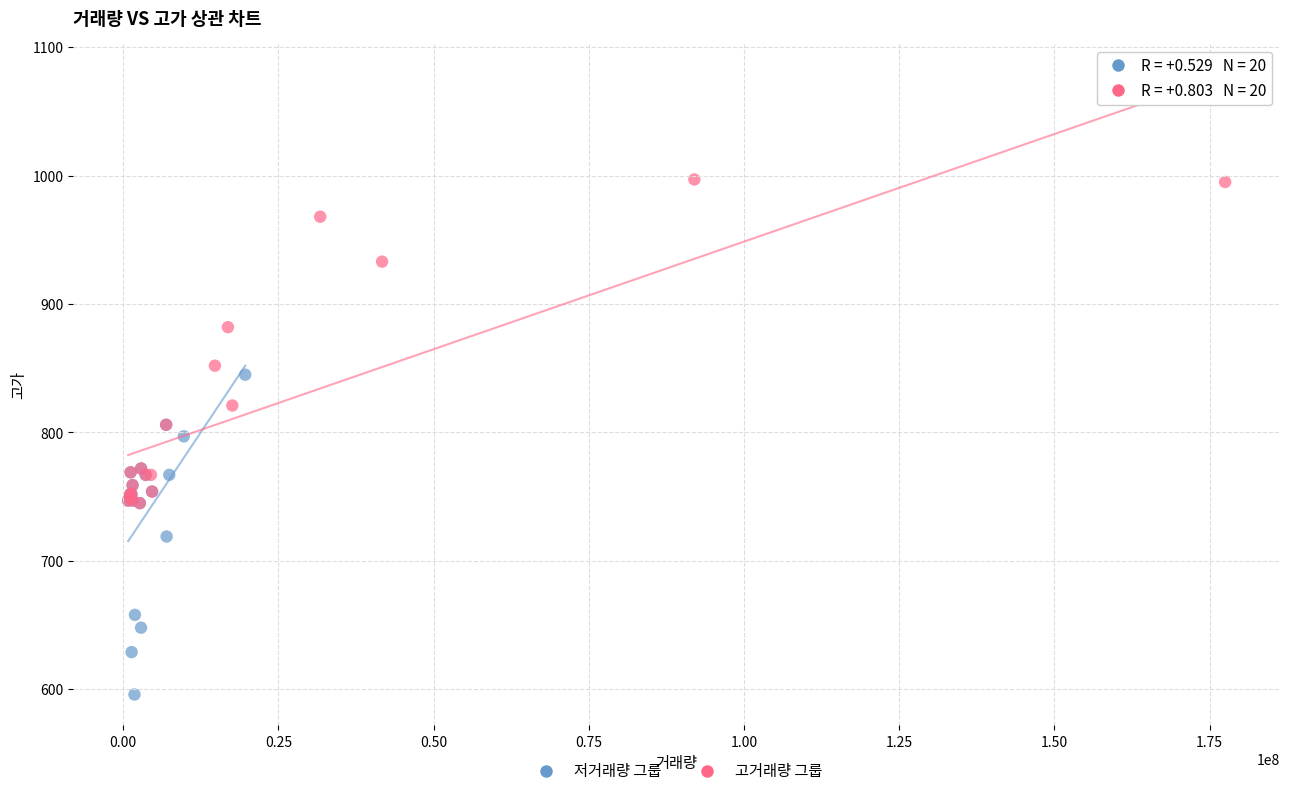

Which series contains the lowest Y value?

저거래량 그룹